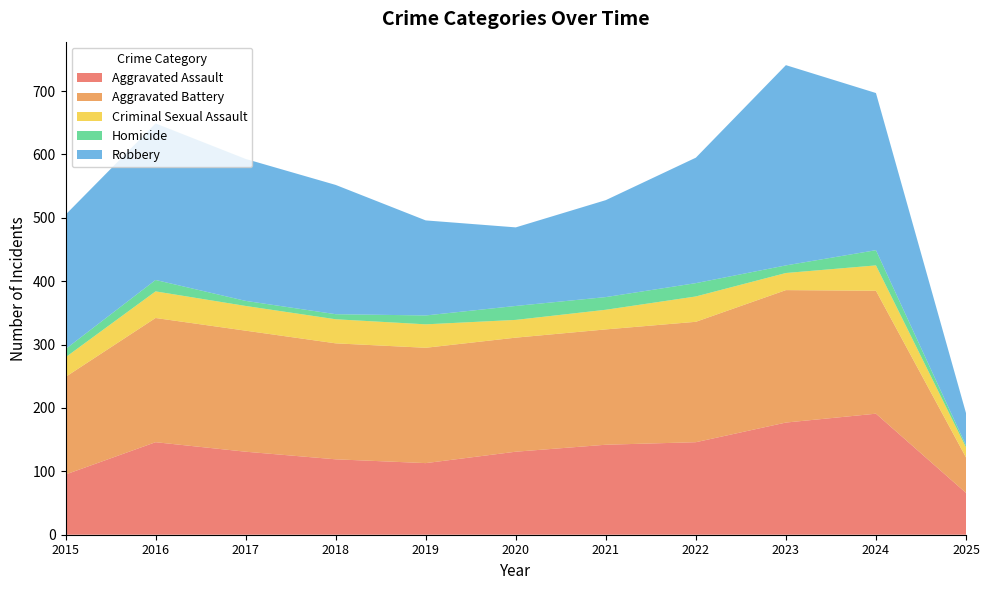

Reading right to left, transcribe all the data shown in this chart.

Aggravated Assault: 66	191	177	146	142	131	113	119	131	146	95
Aggravated Battery: 56	194	209	190	182	180	182	183	191	196	154
Criminal Sexual Assault: 16	40	27	40	31	28	37	38	39	42	31
Homicide: 3	24	12	21	20	22	14	8	8	18	13
Robbery: 51	248	316	198	153	124	150	204	224	247	212